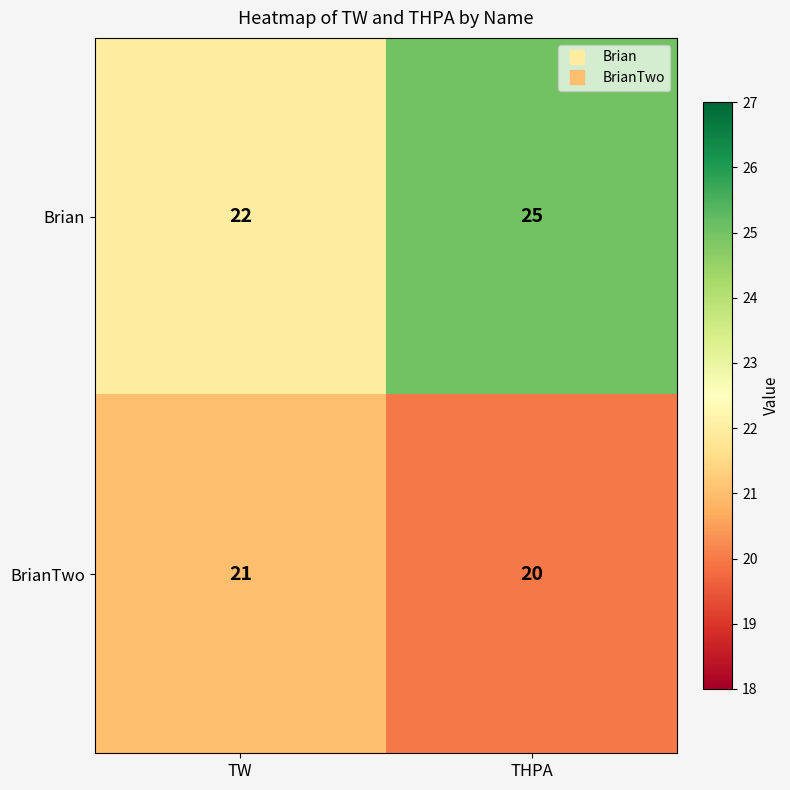

What value does the Brian series have at TW?

22